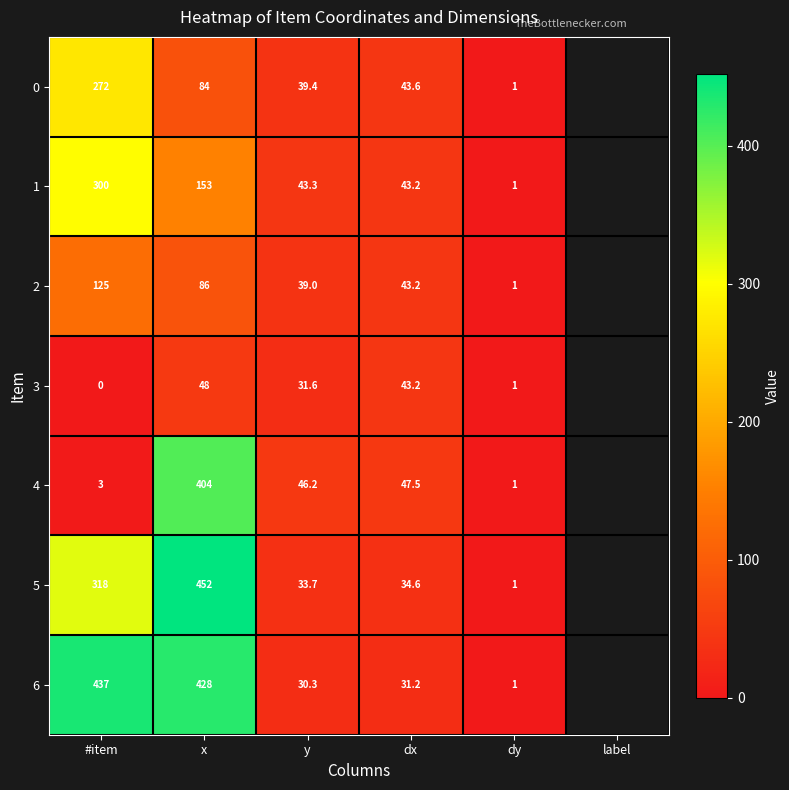

Read the 3 value at dy.

1.0